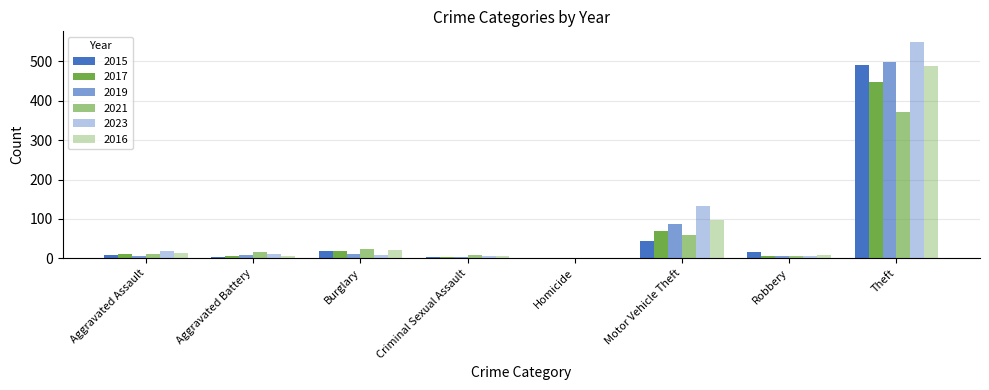

Are the bars horizontal?

No